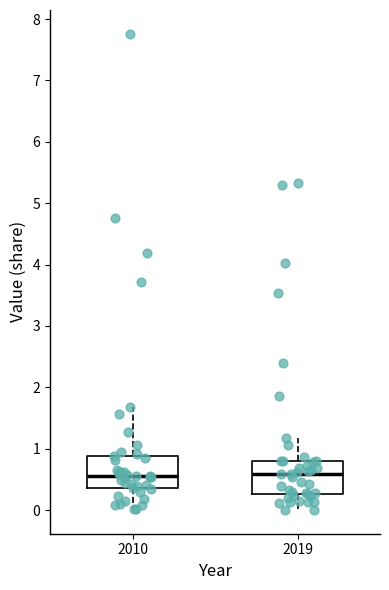

Where is the upper edge of the box at x = 2019 on the y-axis? The values are not printed on the chart, so give them approximately, as read against the axis.

0.8